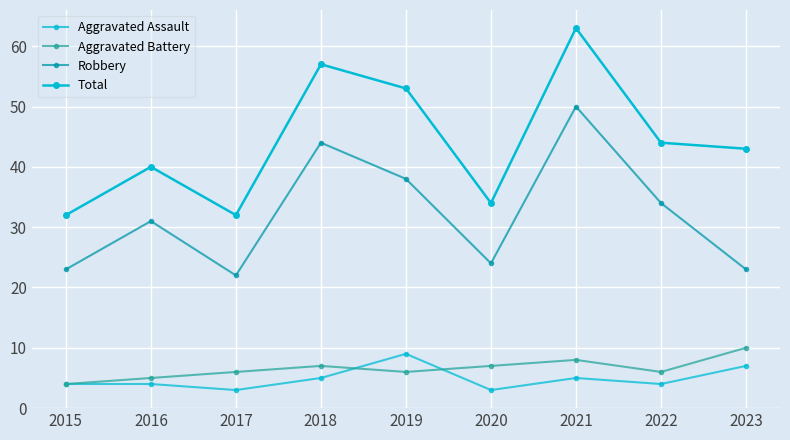

Count the number of categories in the chart.

9